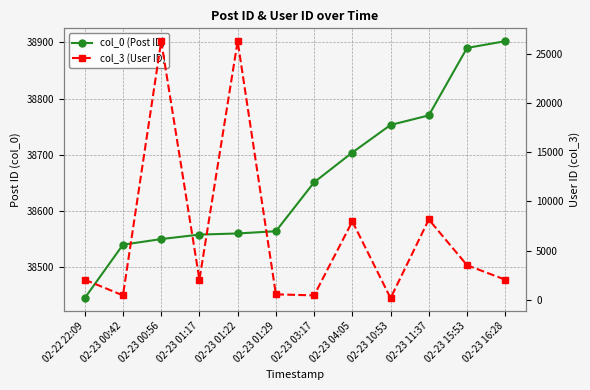

What is the minimum value shown in the chart?

178